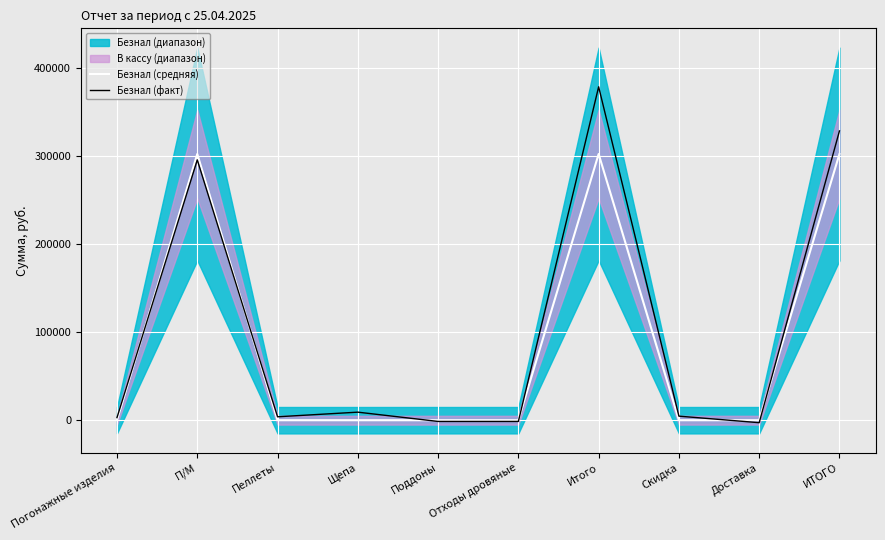

Rank the categories by Безнал (факт) value from lowest to highest.

Доставка, Поддоны, Отходы дровяные, Погонажные изделия, Пеллеты, Скидка, Щепа, П/М, ИТОГО, Итого